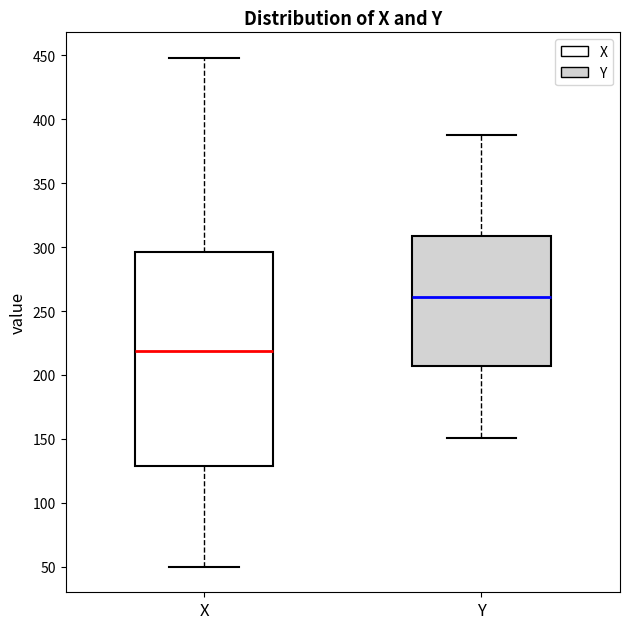

Which box is the tallest, from its lower edge to its upper edge?

X